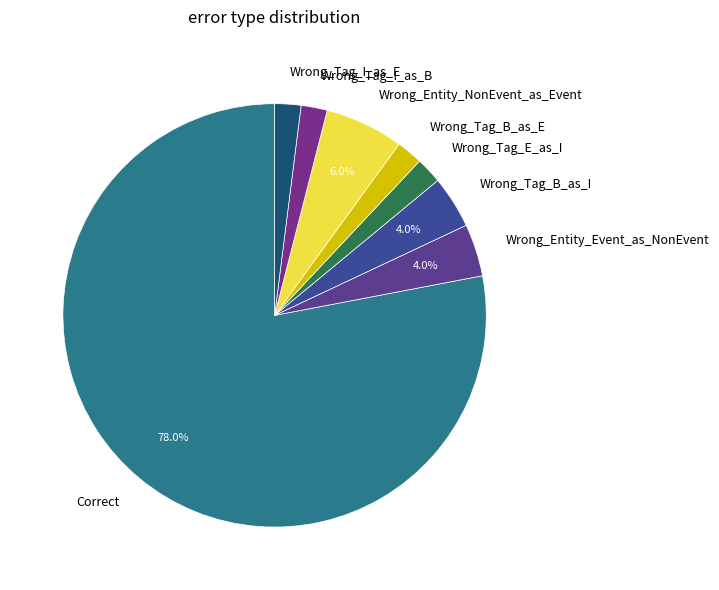

To the nearest percent, what is the difference between the largest and smallest slice percentages?

76%